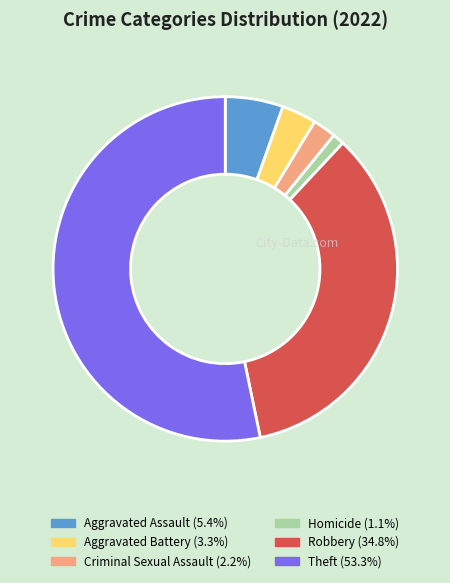

Is there any slice that represents more than half of the pie?

Yes